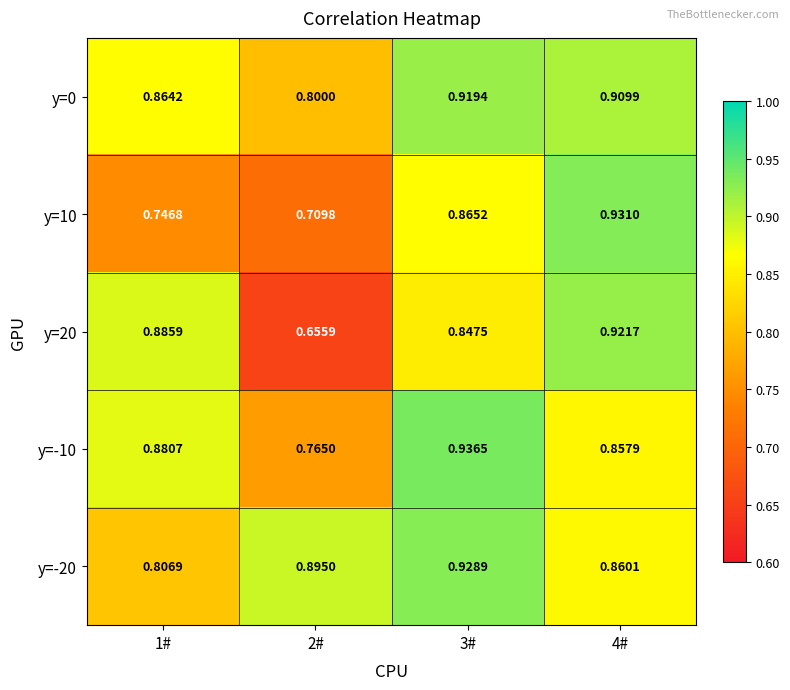

Between 2# and 4#, which series saw the biggest shift?

y=20